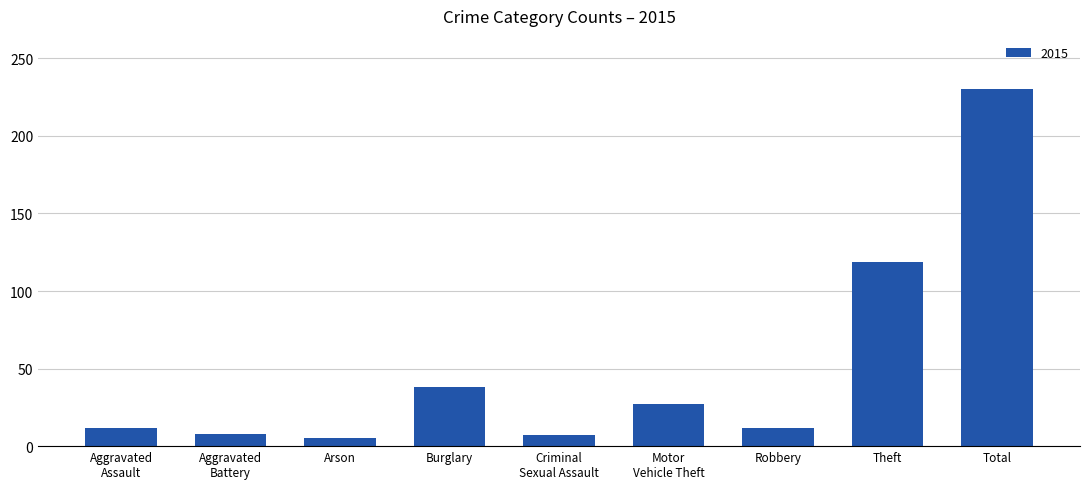

What is the greatest value displayed?

230